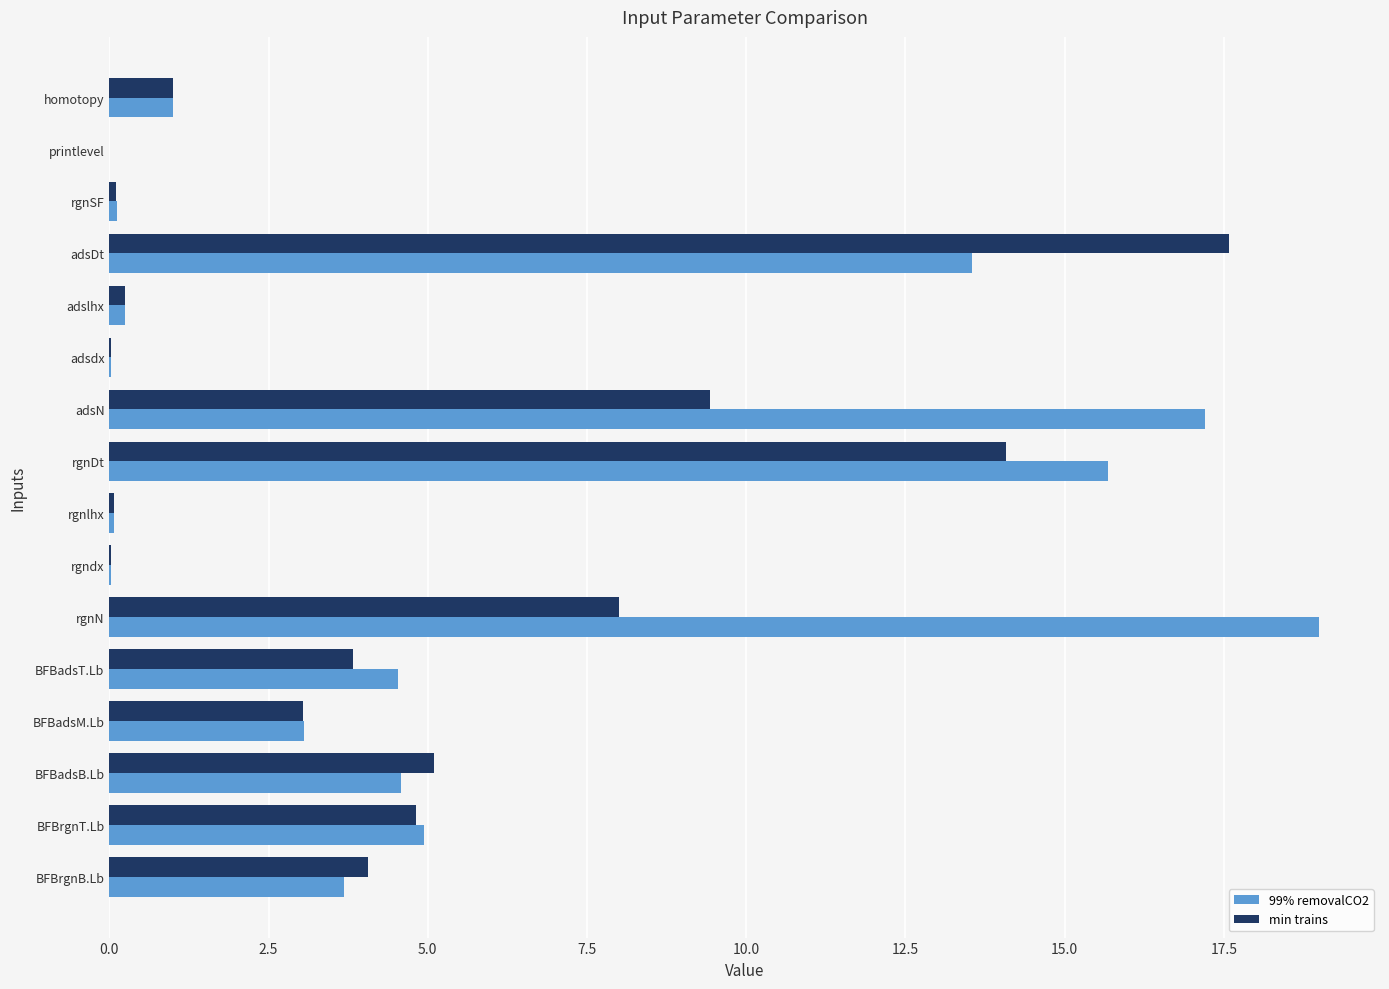

What are all the series names shown in the legend?

99% removalCO2, min trains